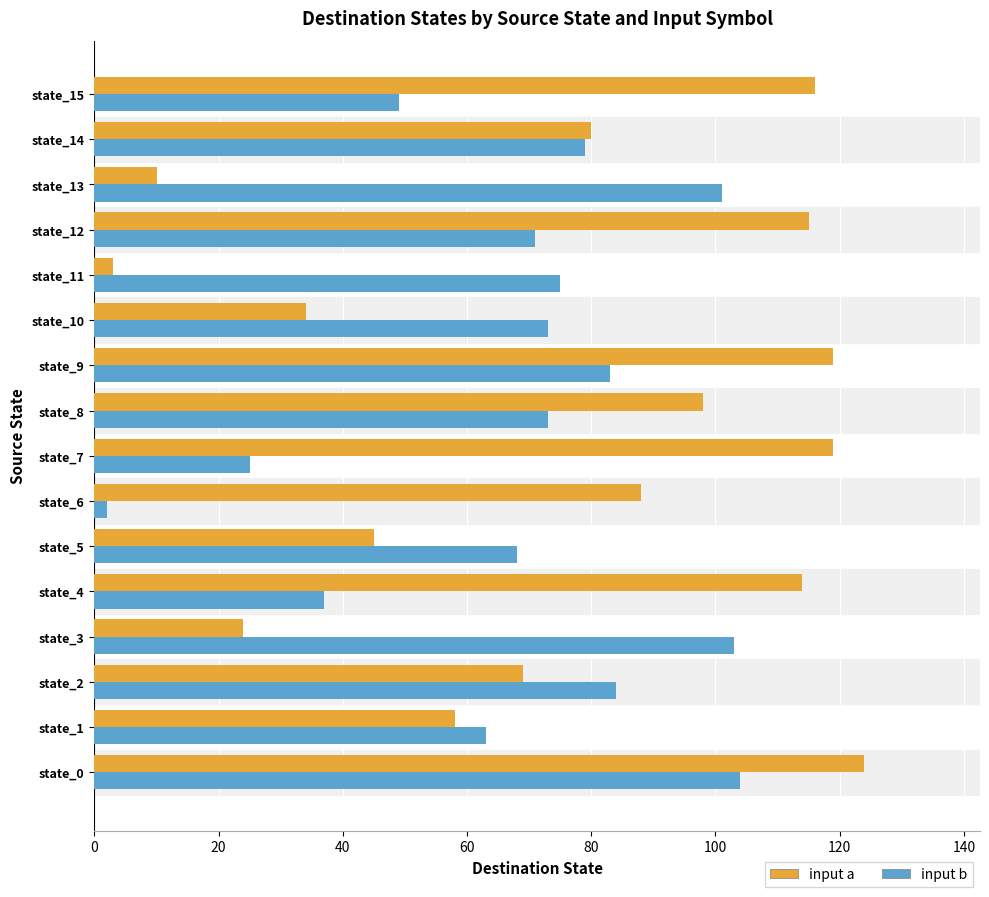

What is the minimum value for input a?

3